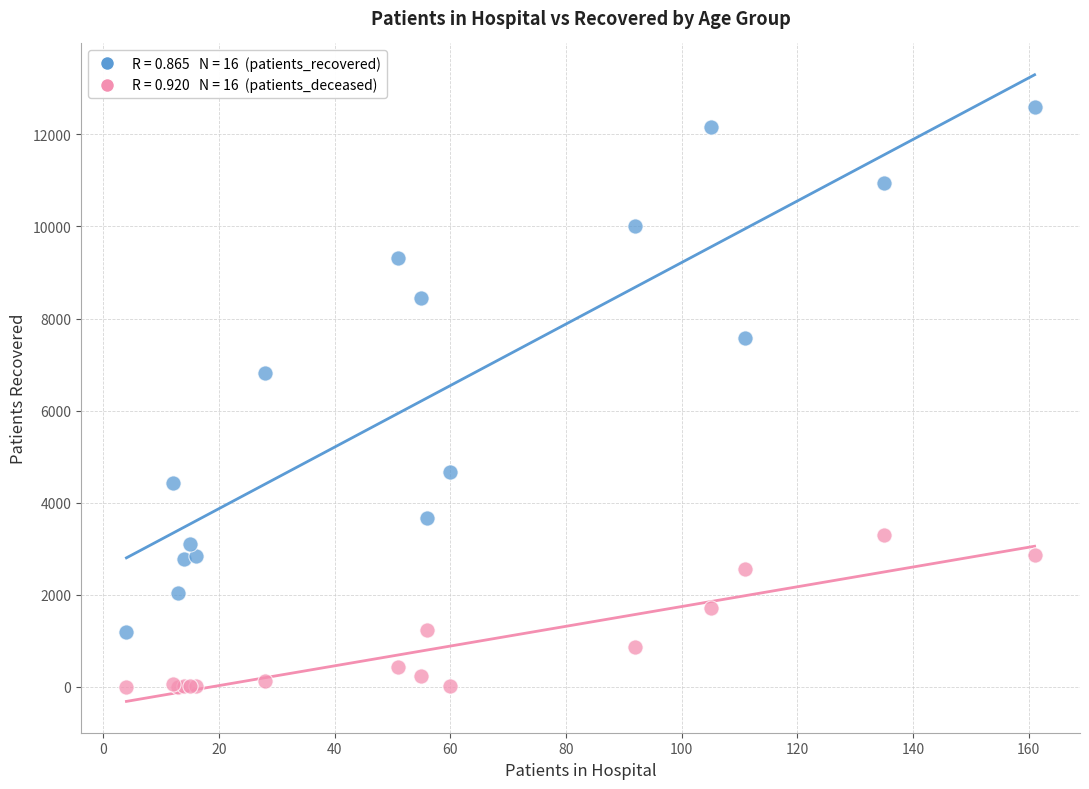

Across all series, what Y value is closest to 6298?

6824